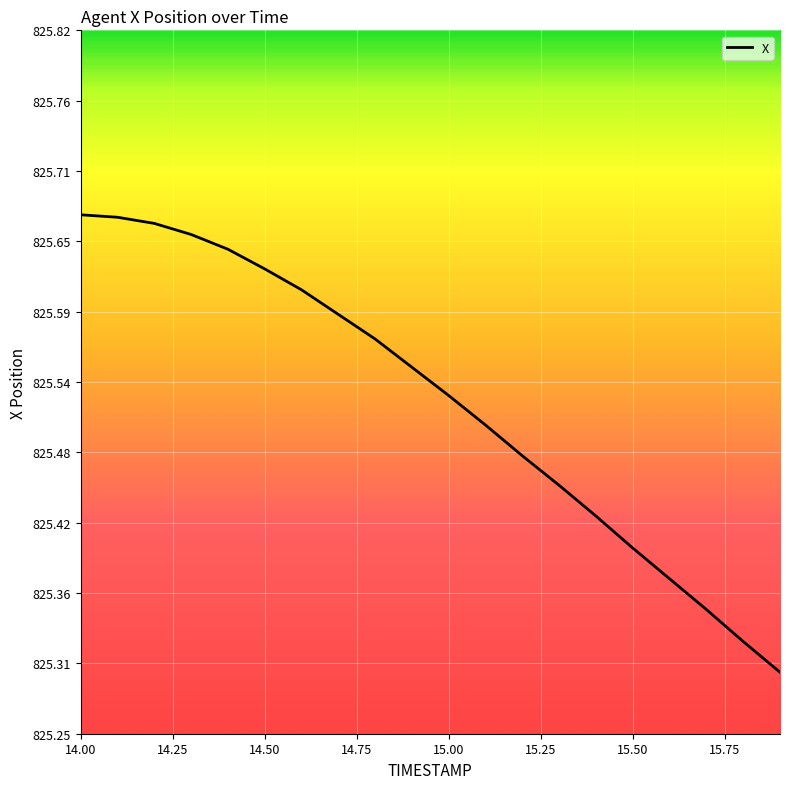

What is the difference between the maximum and minimum values?

0.4